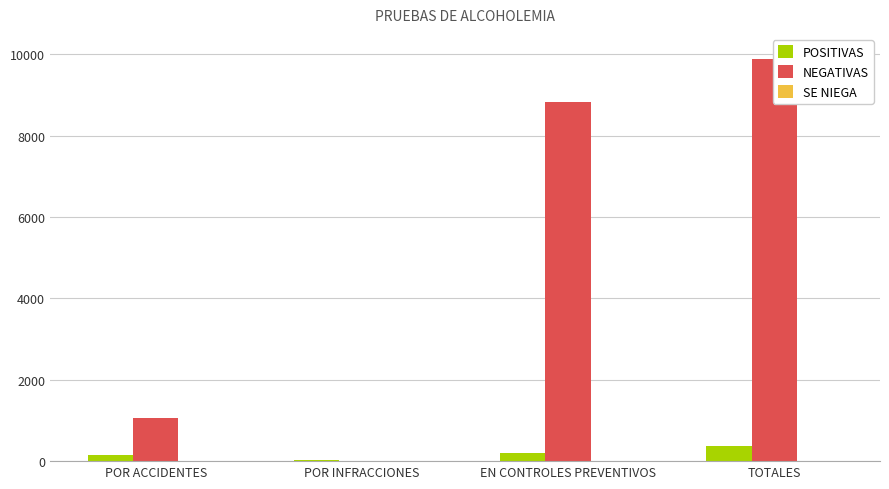

What is the label of the 3rd bar from the right?

POR INFRACCIONES